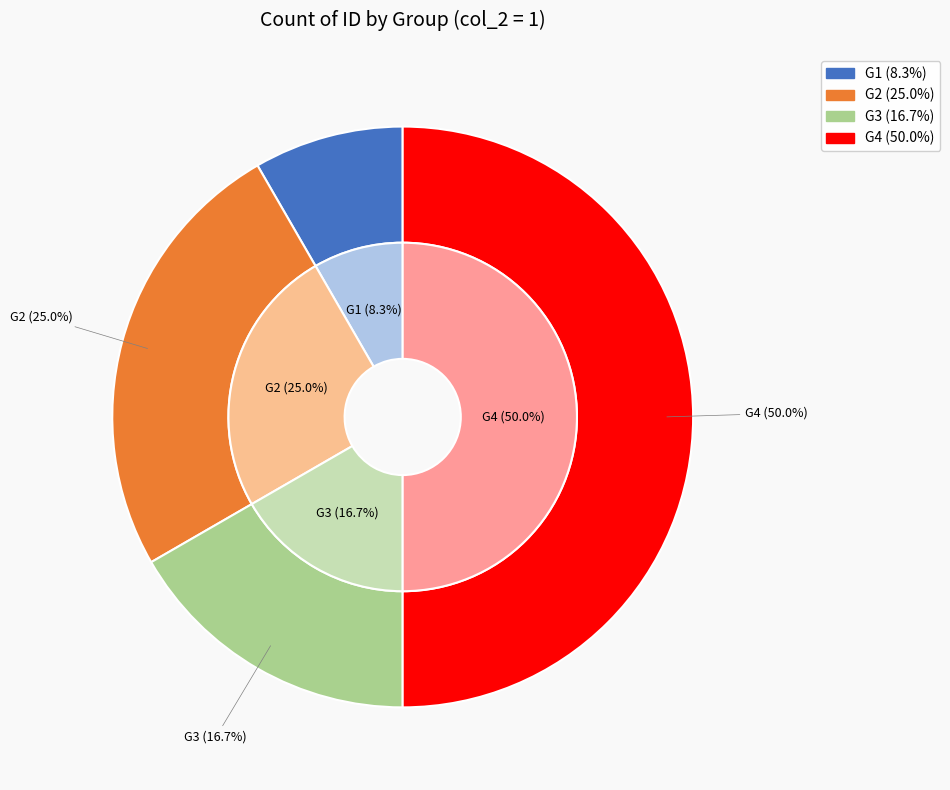

The G2 slice represents 25% of the pie. True or false?

True